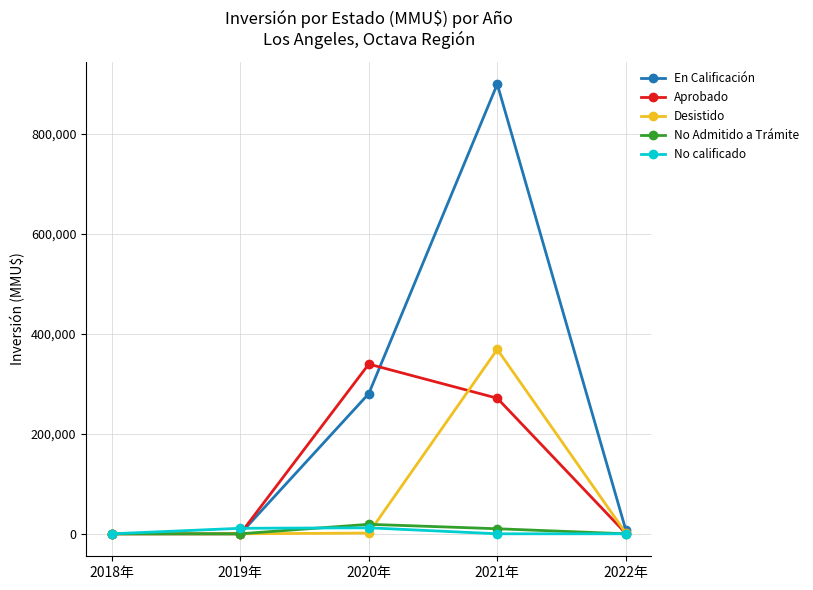

Which series changed the most between 2019年 and 2020年?

Aprobado